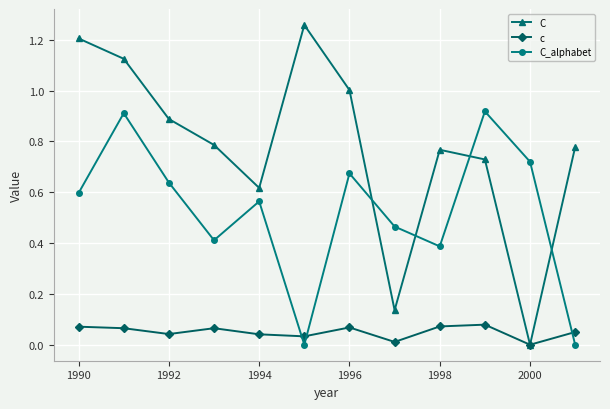

Which series has the largest total across all categories?

C